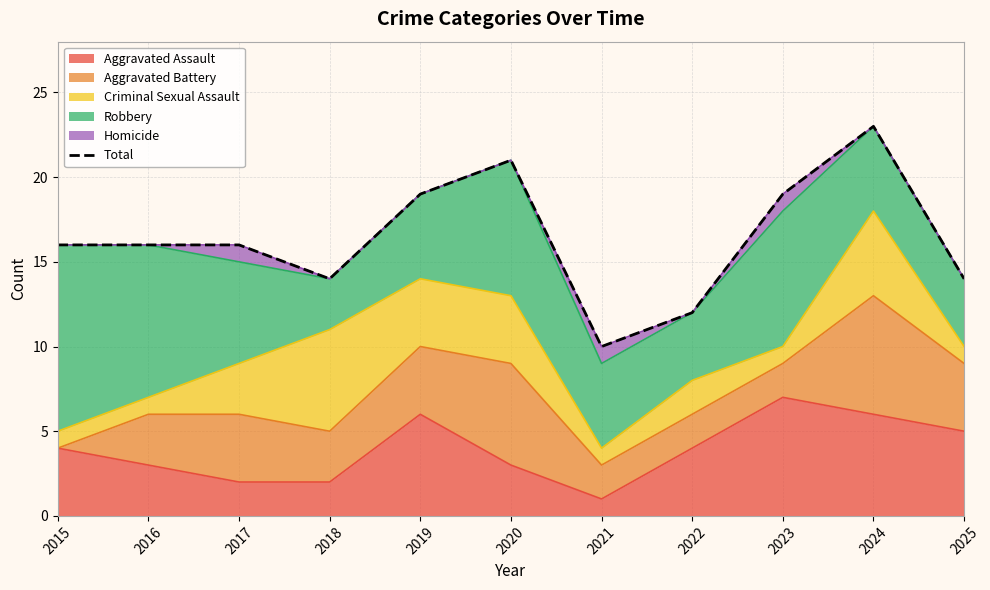

The value at 2017 is 16. True or false?

True